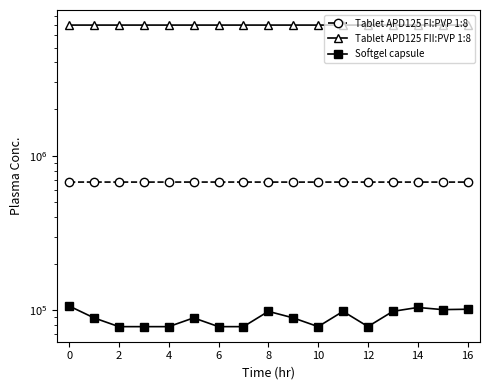

Rank the series by their maximum value, from highest to lowest.

Tablet APD125 FII:PVP 1:8, Tablet APD125 FI:PVP 1:8, Softgel capsule